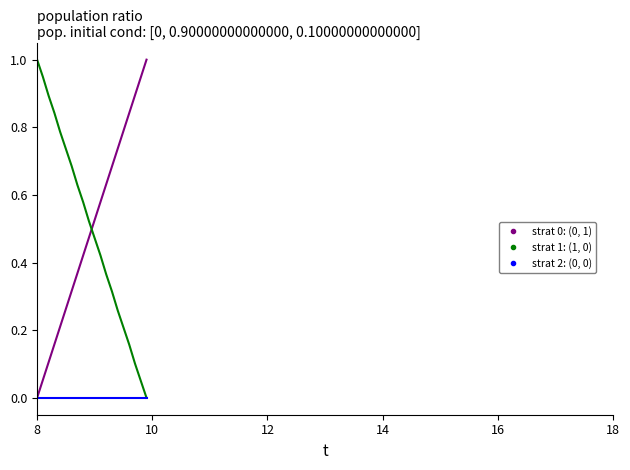

What is the maximum value shown in the chart?

1.0